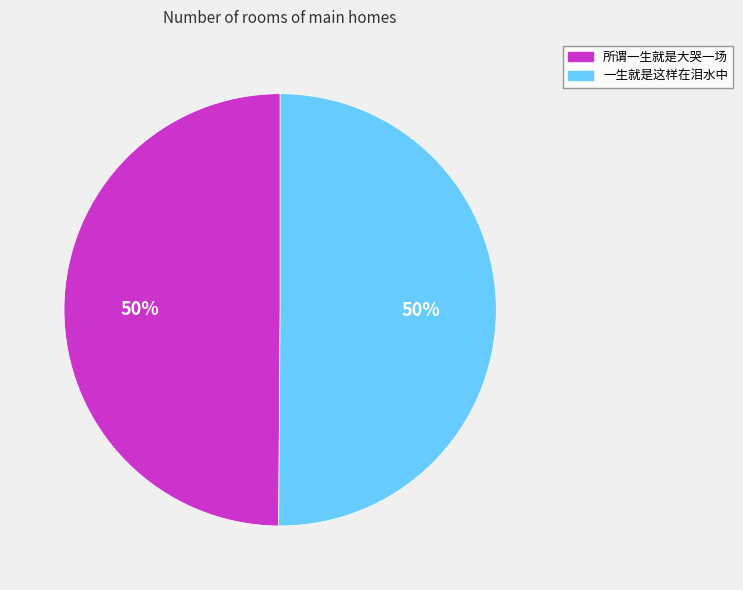

True or false: 一生就是这样在泪水中 accounts for 60% of the total.

False